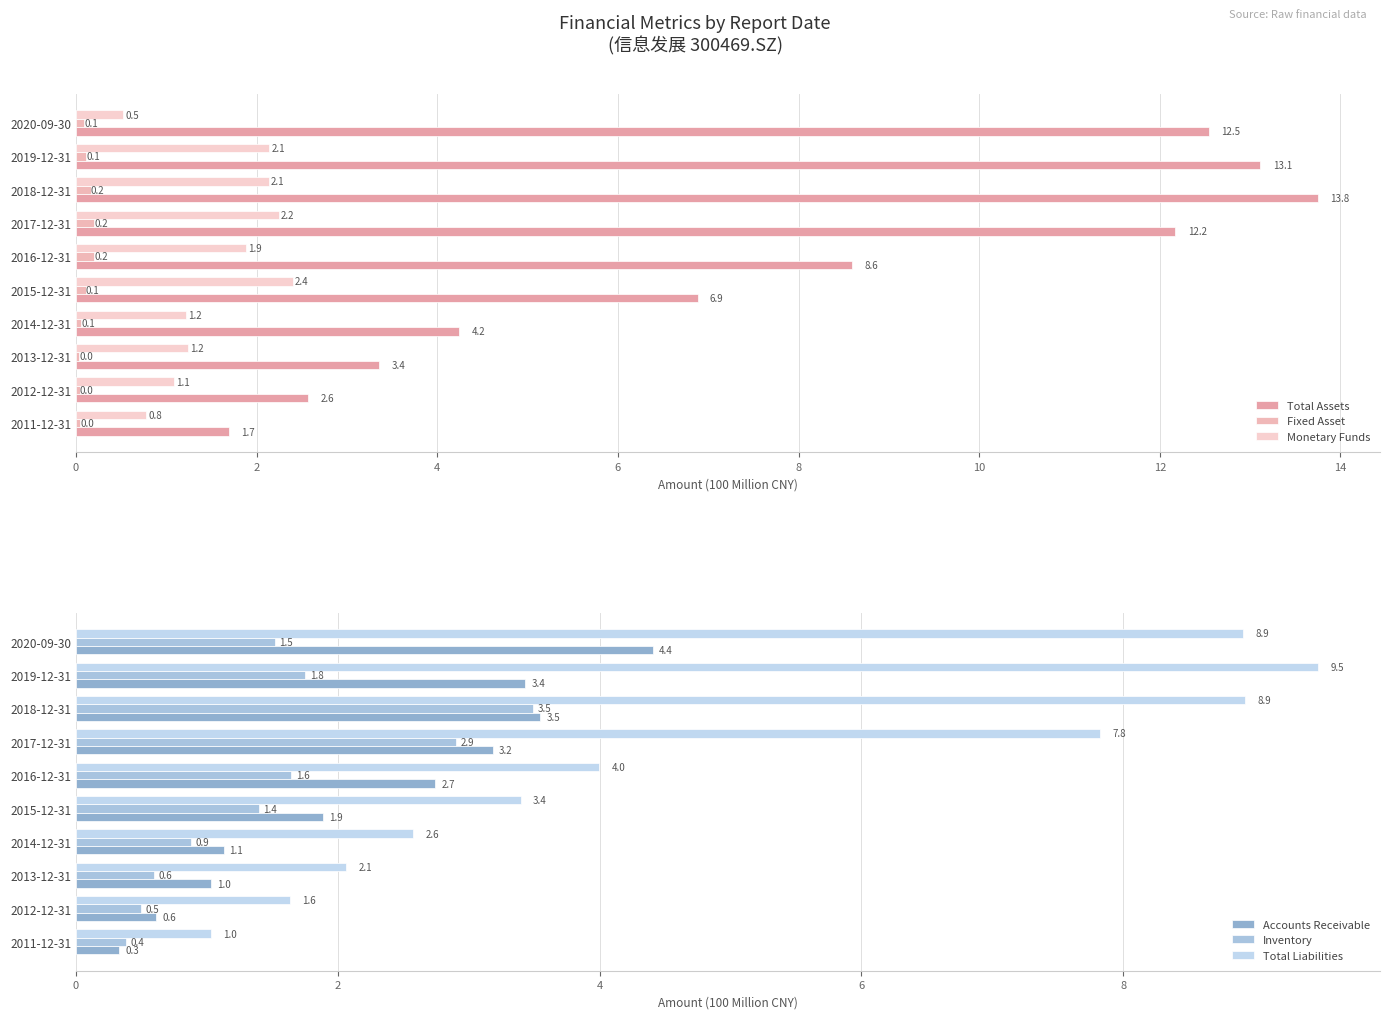

What is the label of the 6th bar from the right?

8